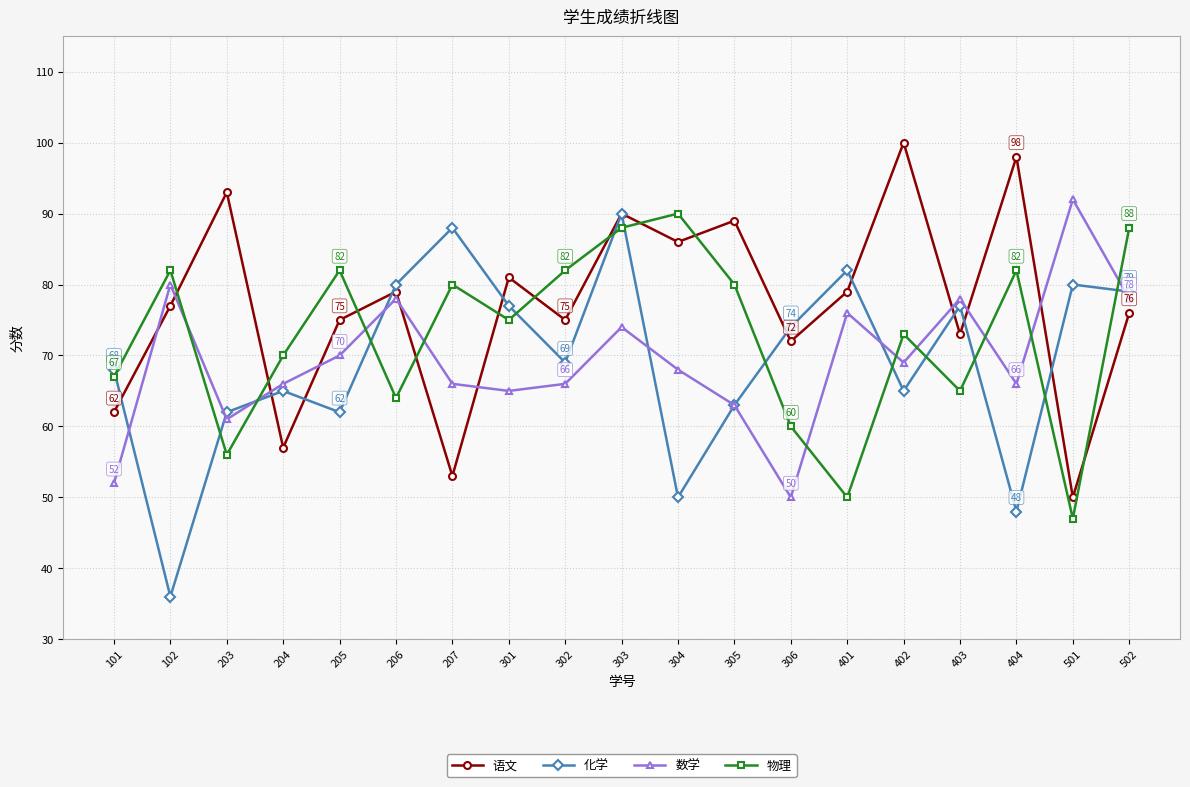

What is the total value across all series at 304?

294